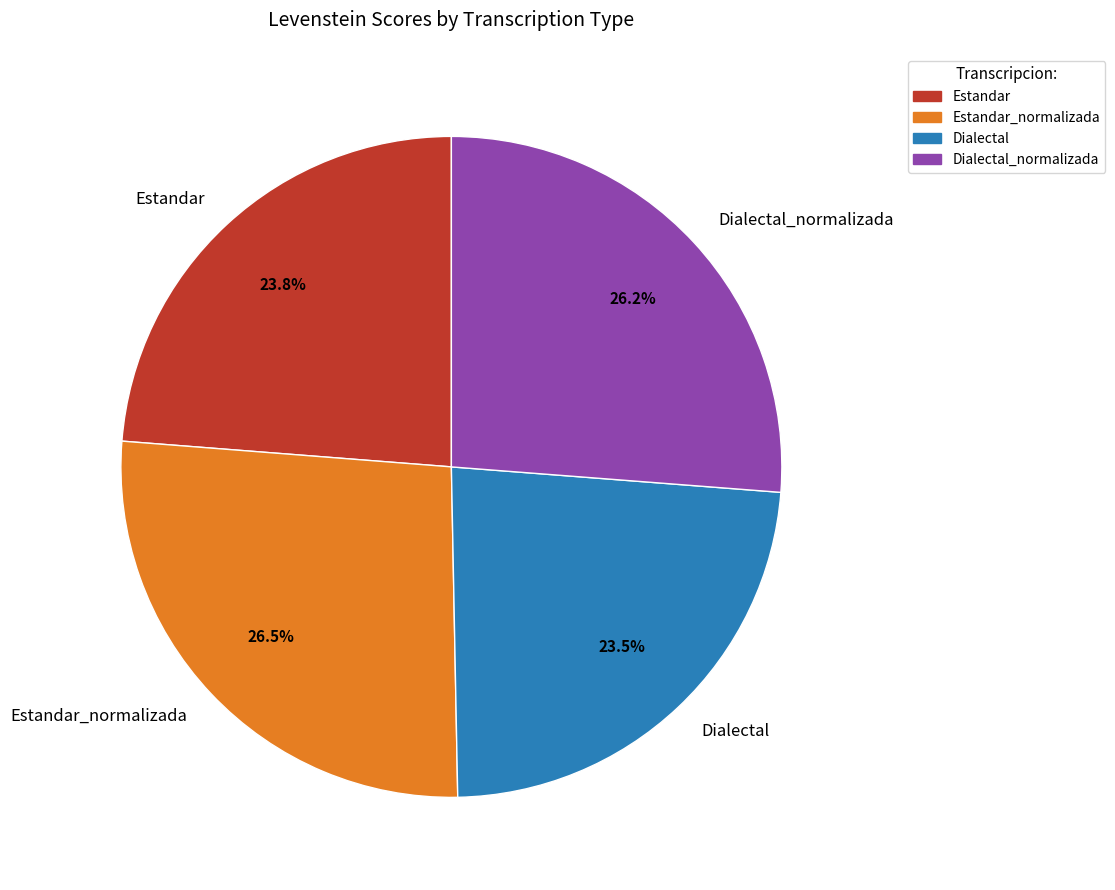

Approximately how many times larger is the value at Estandar compared to Dialectal_normalizada?

0.9